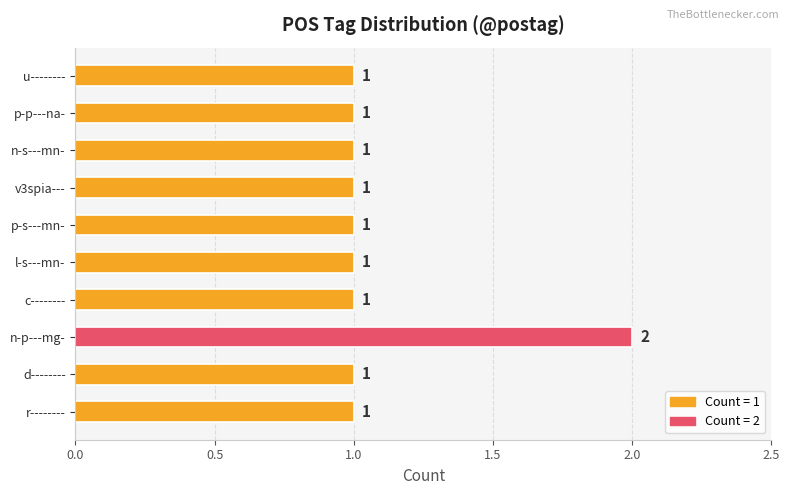

What is the sum of all values?

11